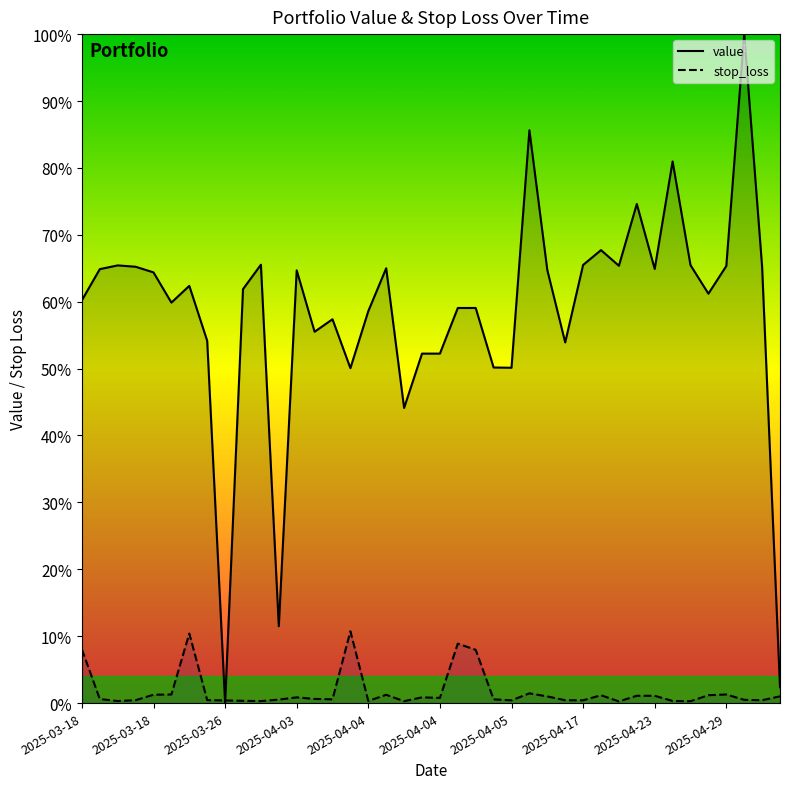

Rank the series at 2025-04-29 from highest to lowest value.

value, stop_loss